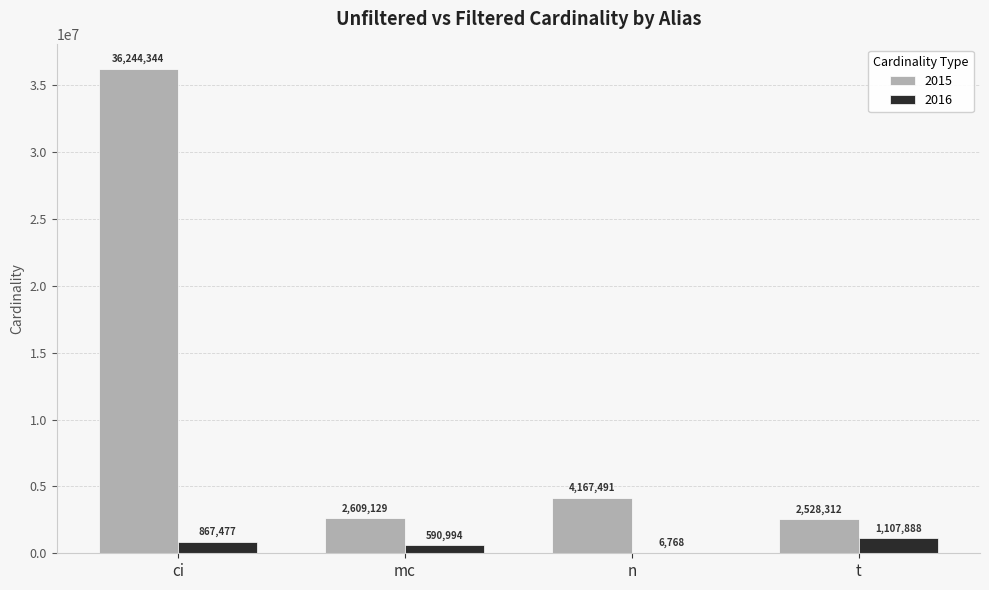

What is the average value of the 2016 series?

643282